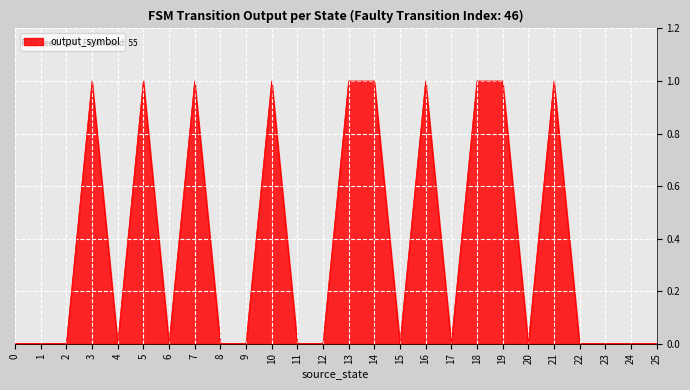

The chart shows a value of 1 at 19. True or false?

True